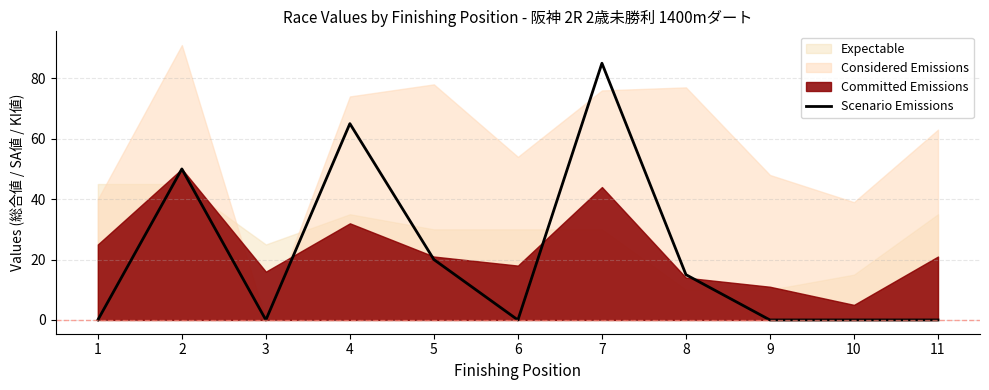

Read the value at 8.

15